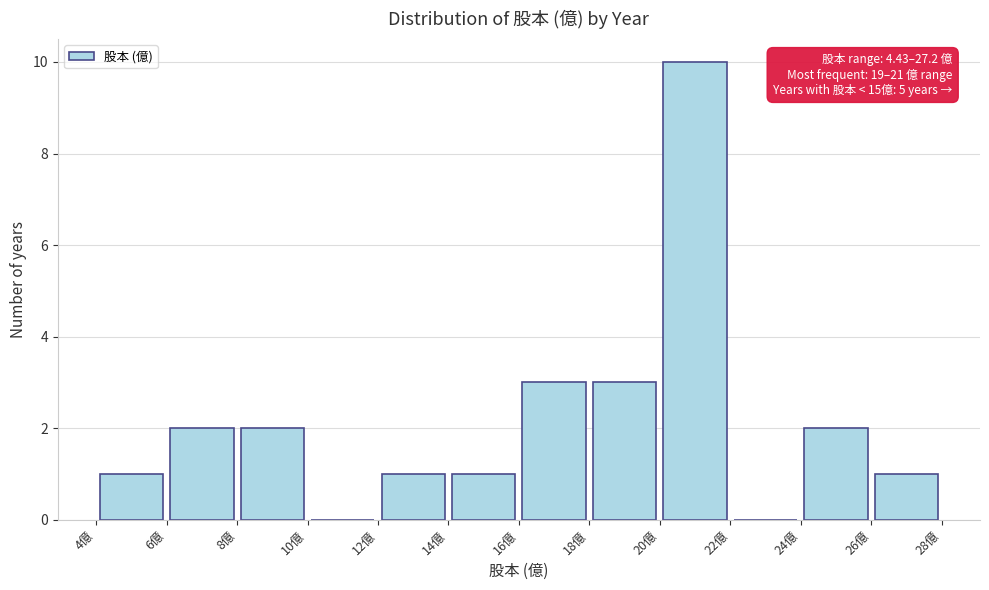

Over which range of the x-axis is the bar tallest?

20 to 22